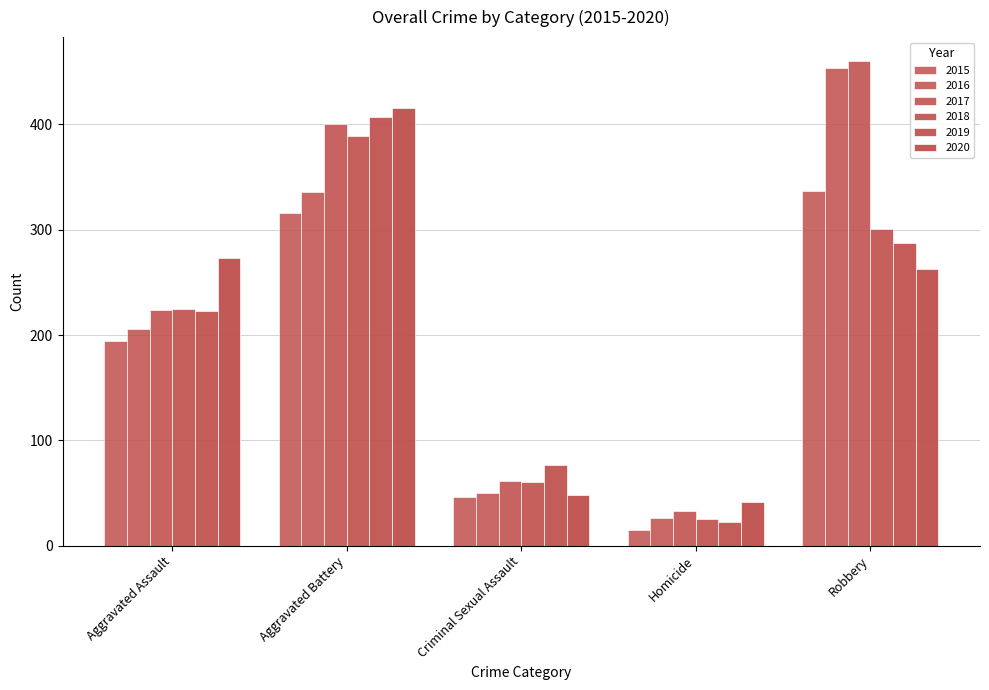

Between Aggravated Battery and Homicide, which is larger?

Aggravated Battery